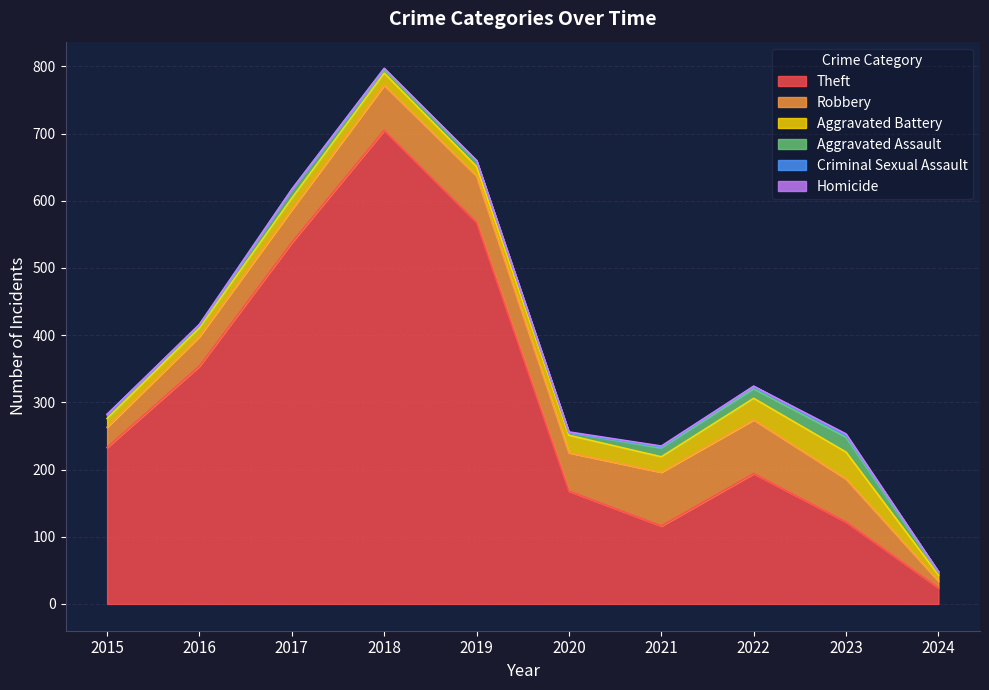

At 2020, list the series in order from largest to smallest.

Theft, Robbery, Aggravated Battery, Aggravated Assault, Homicide, Criminal Sexual Assault